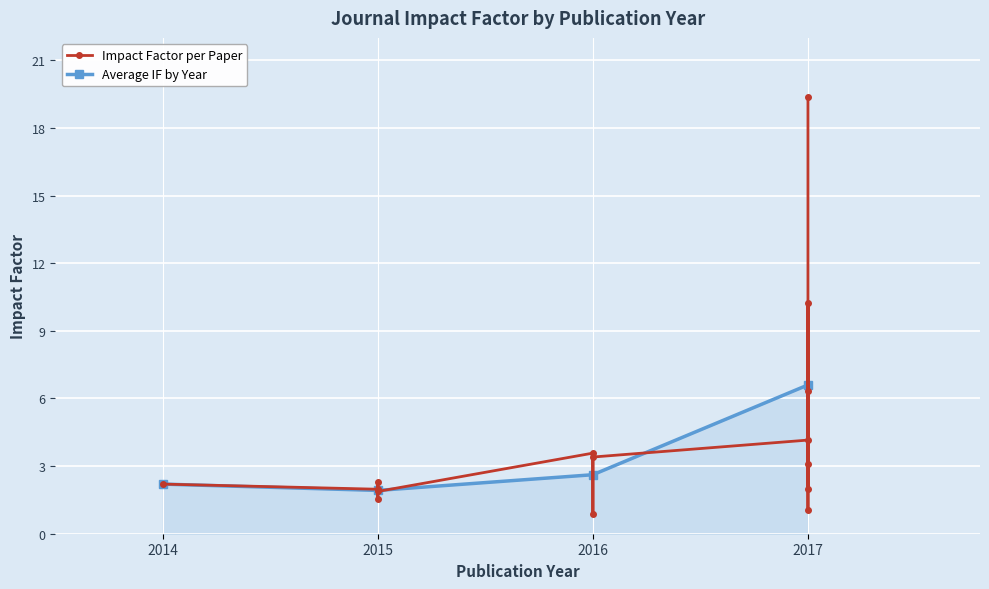

The value of Average IF by Year at 2017 is 11.8. True or false?

False